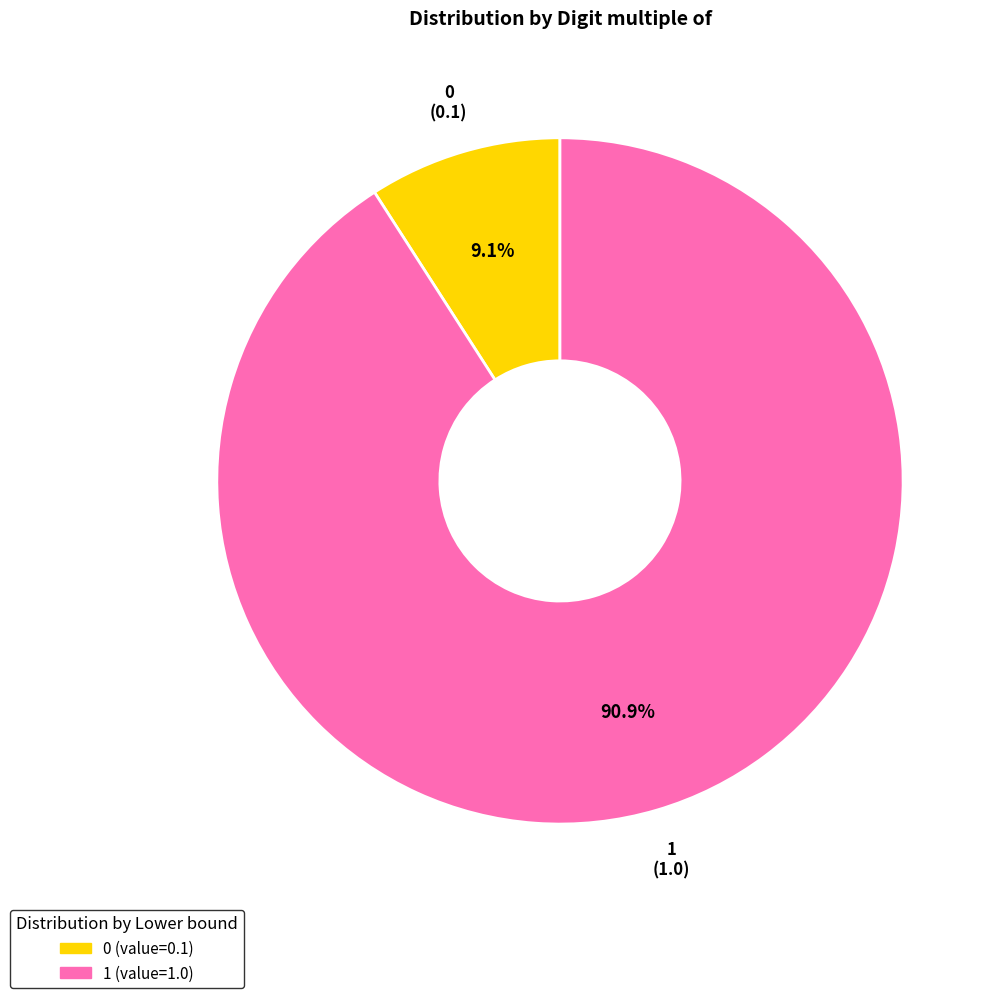

Combined, what portion of the pie is 1 and 0?

100.0%